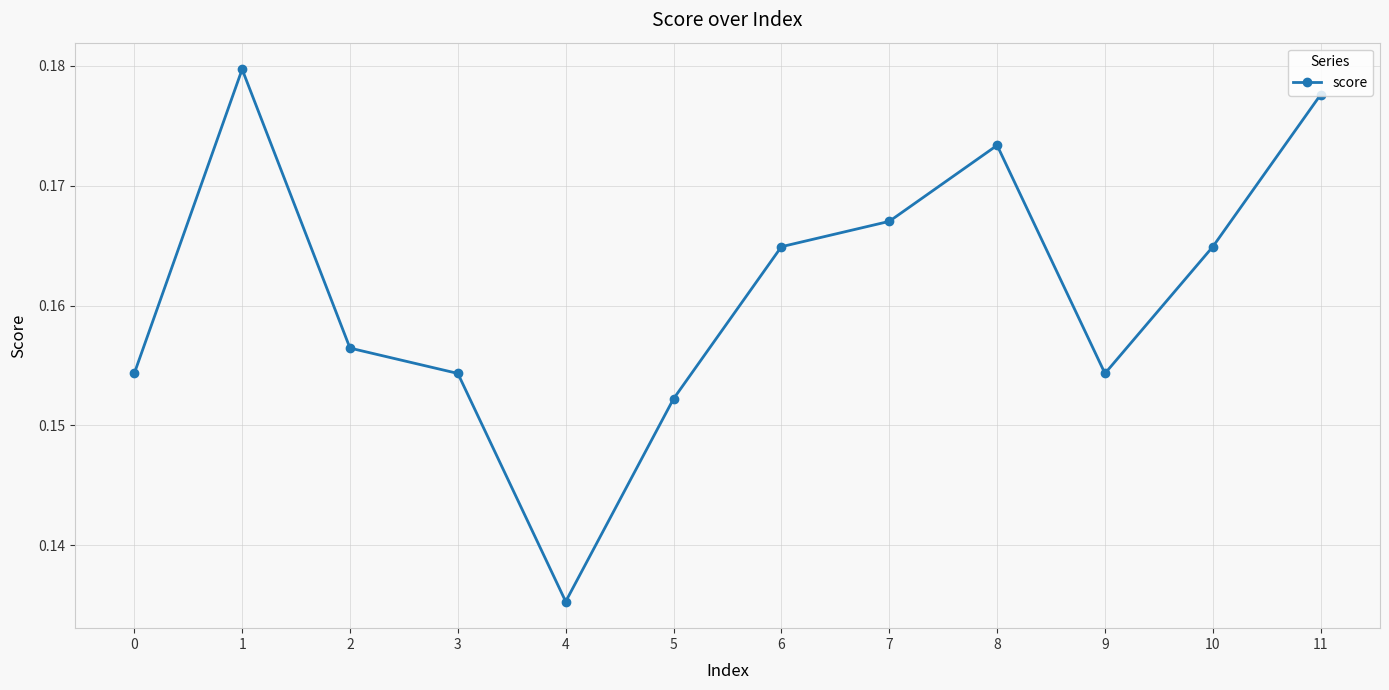

What is the sum of the values at 10 and 6?

0.3